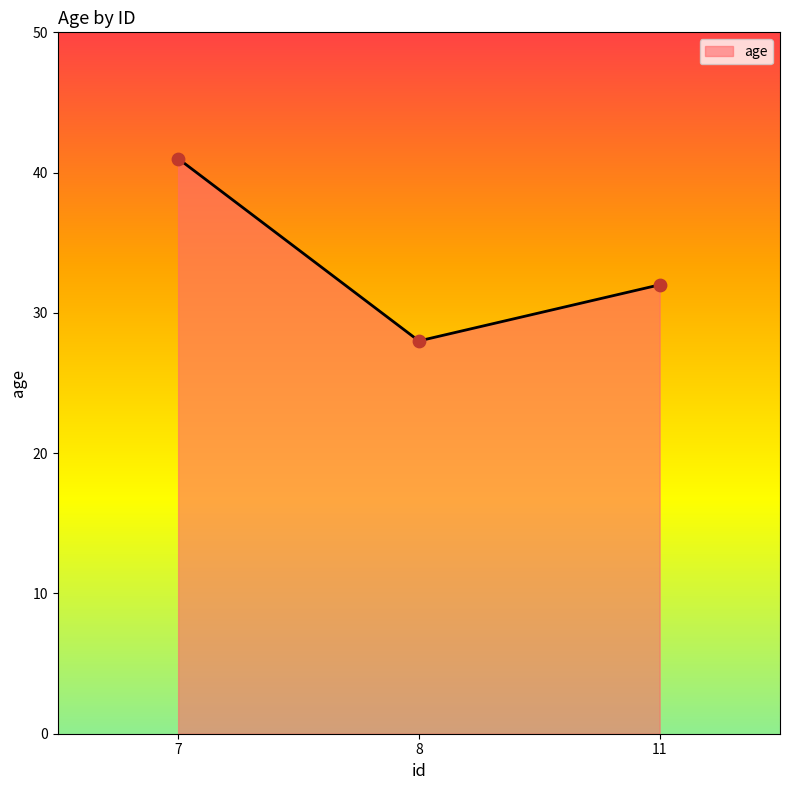

Which has a higher value, 11 or 8?

11